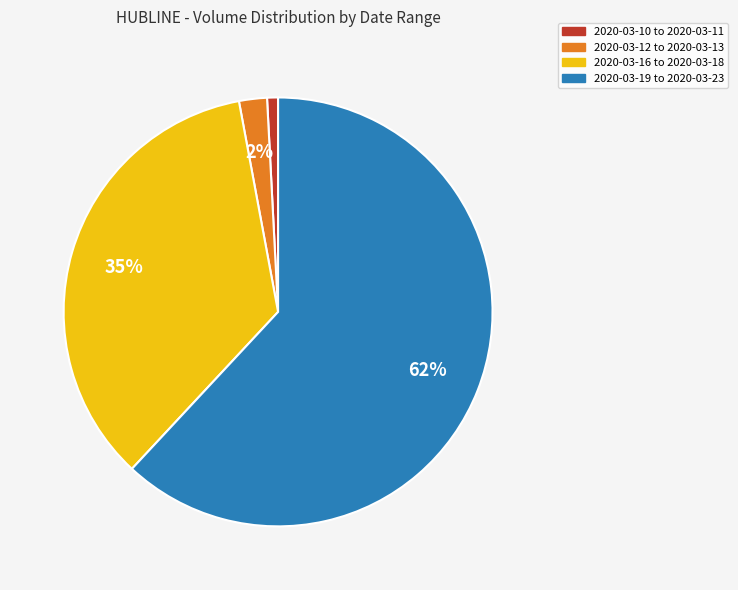

What percentage is the 2020-03-19 to 2020-03-23 slice, to the nearest percent?

62%